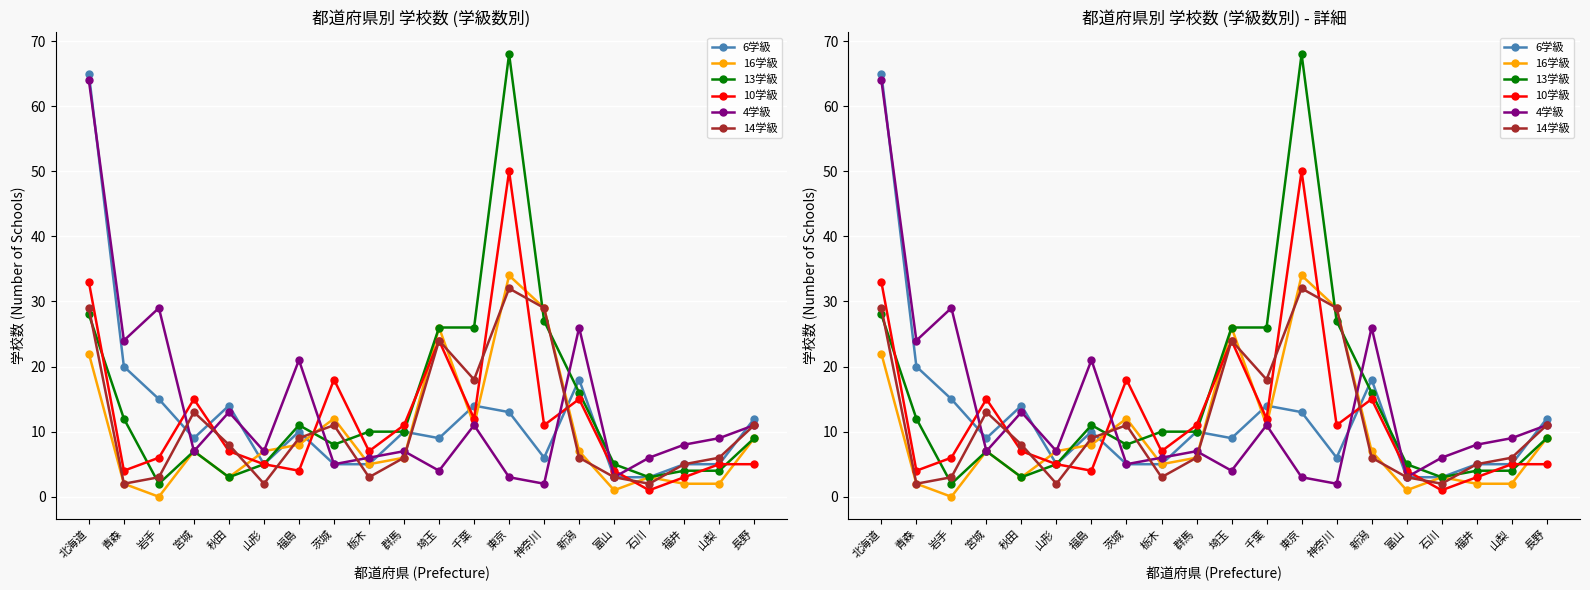

What is the approximate value of 13学級 at 秋田, to the nearest 5?

5